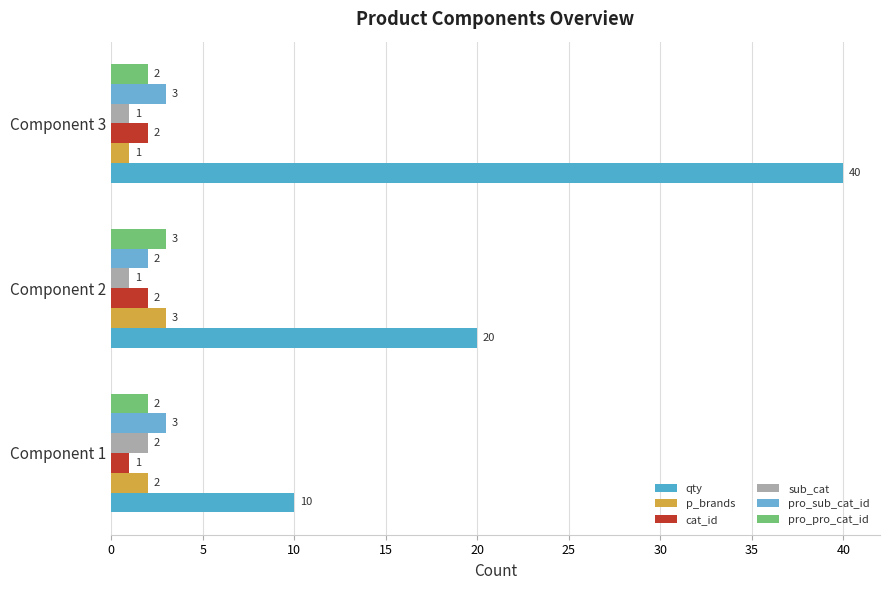

How many categories are shown in the chart?

3